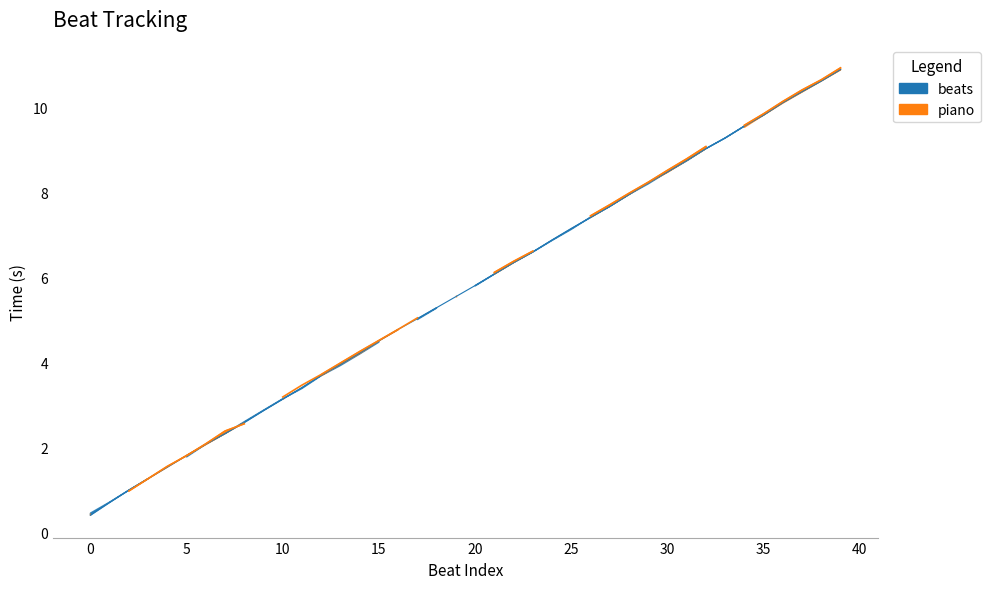

Is it true that the value at 14 is 2.7?

False